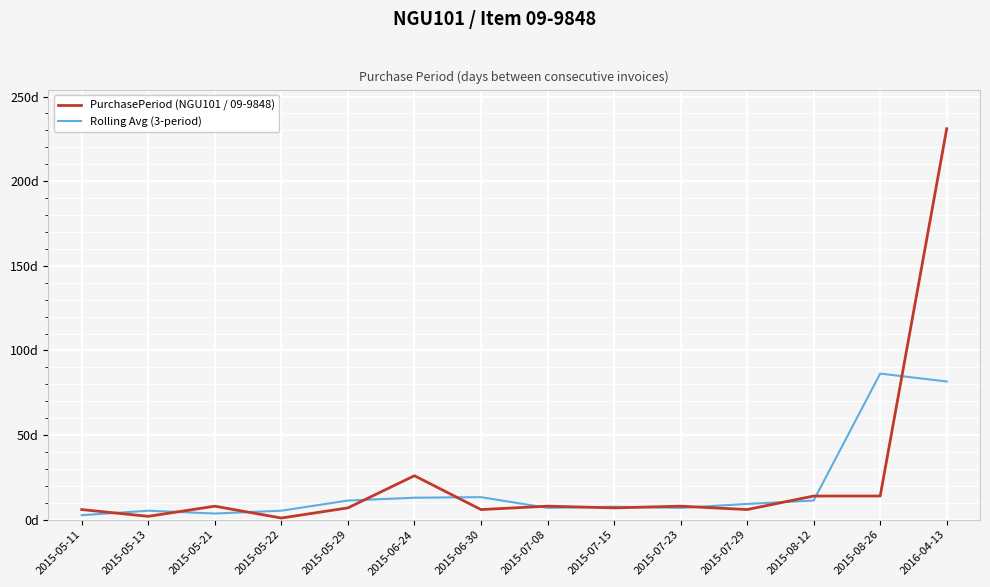

At how many categories does at least one series exceed 190?

1